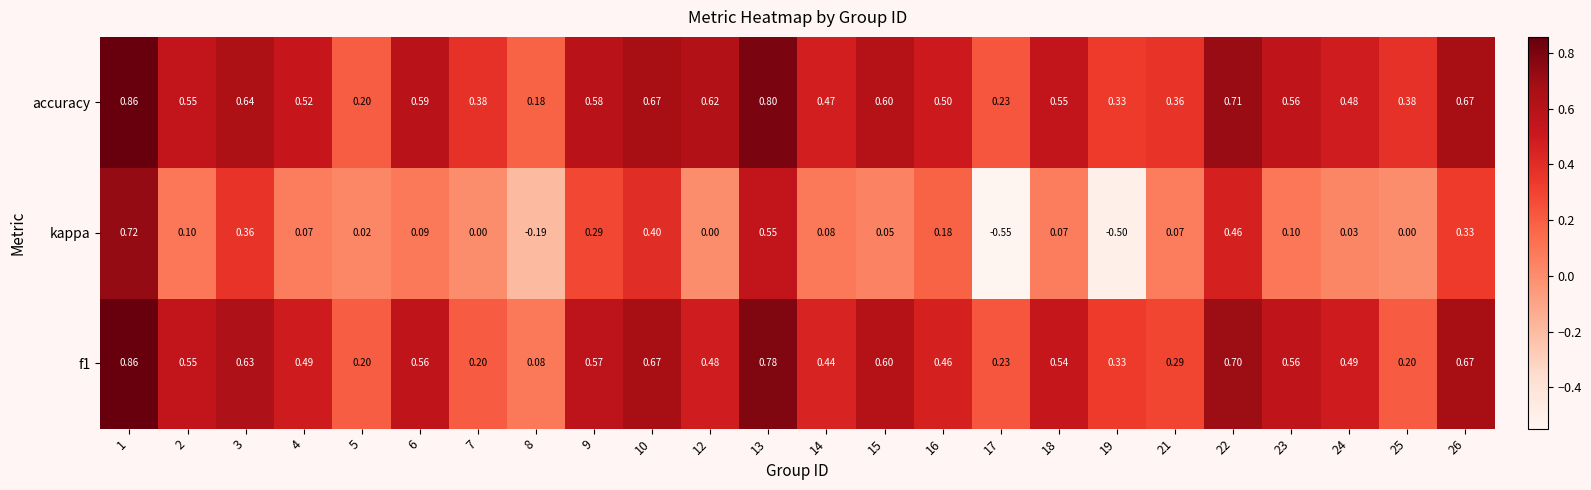

Which series has the largest total across all categories?

accuracy